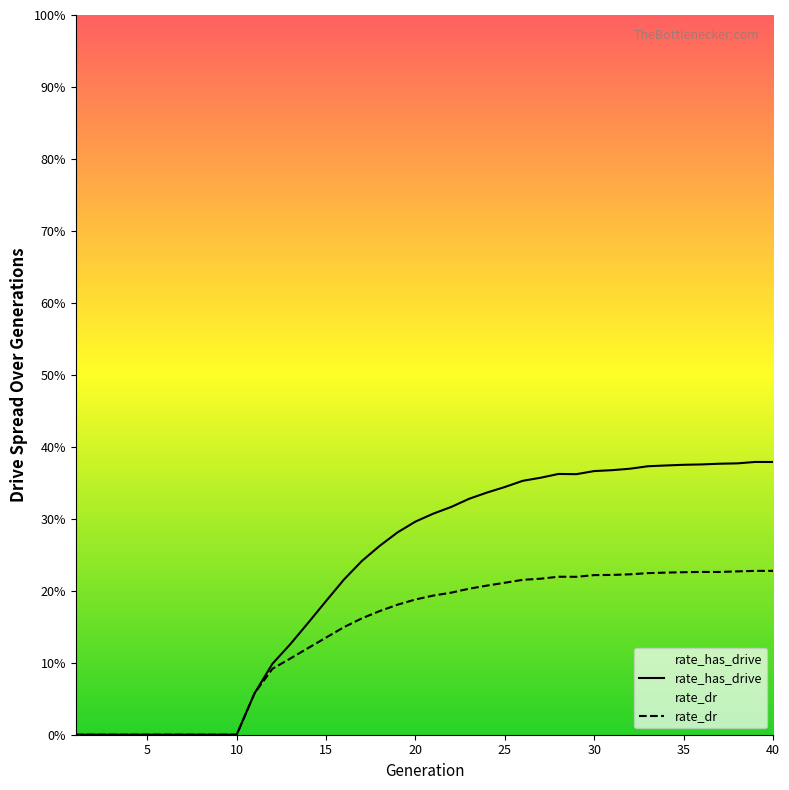

How many categories are shown in the chart?

40